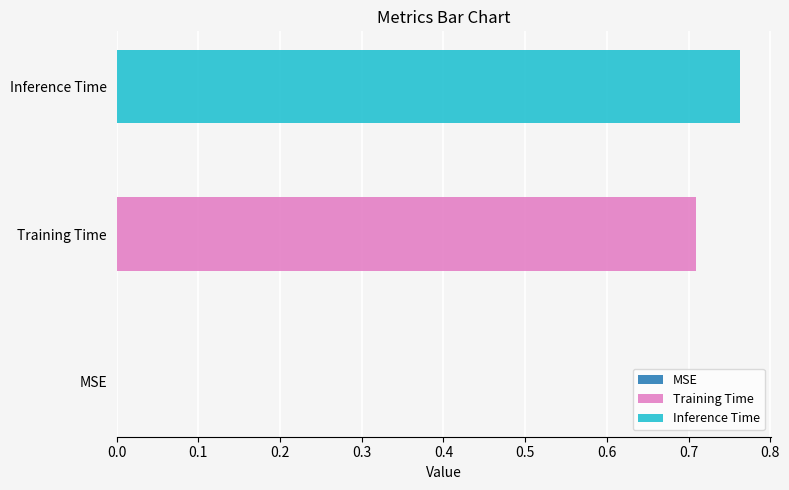

Which series has the widest spread of values?

Training Time